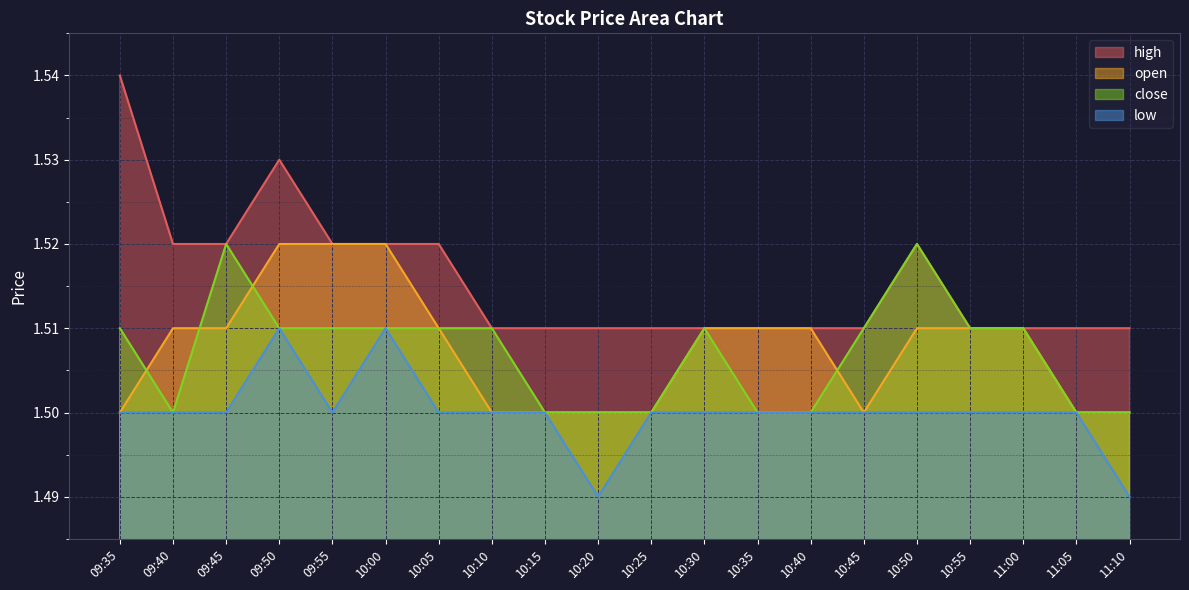

Rank the categories by low value from lowest to highest.

10:20, 11:10, 09:35, 09:40, 09:45, 09:55, 10:05, 10:10, 10:15, 10:25, 10:30, 10:35, 10:40, 10:45, 10:50, 10:55, 11:00, 11:05, 09:50, 10:00